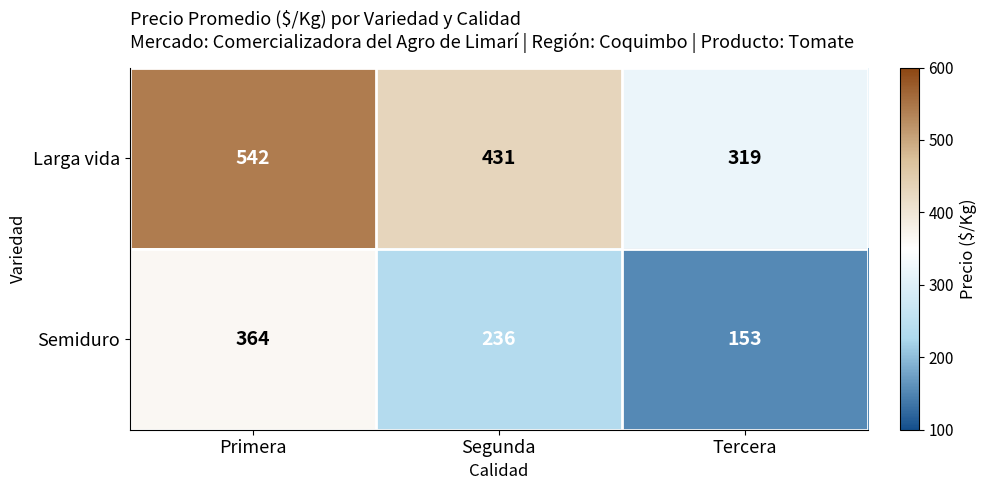

Reading left to right, extract all data points from this chart.

Larga vida: 542	431	319
Semiduro: 364	236	153